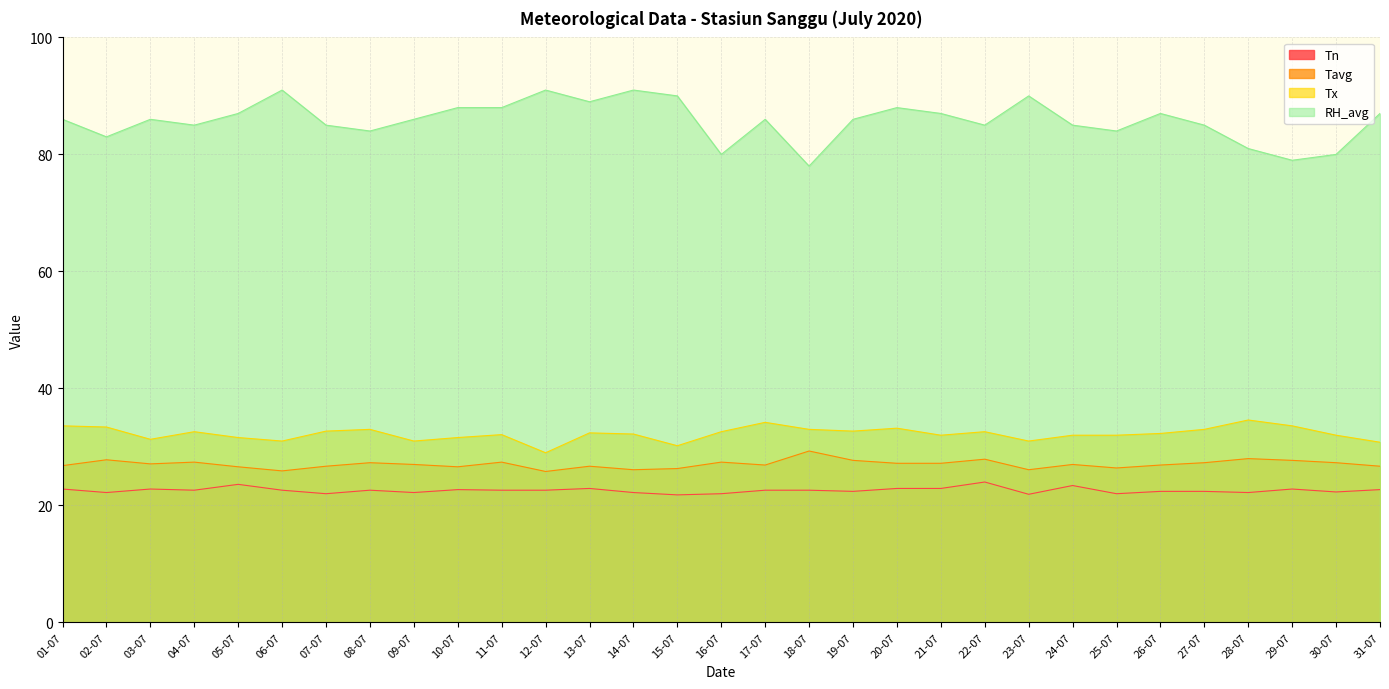

What are all the series names shown in the legend?

Tn, Tavg, Tx, RH_avg